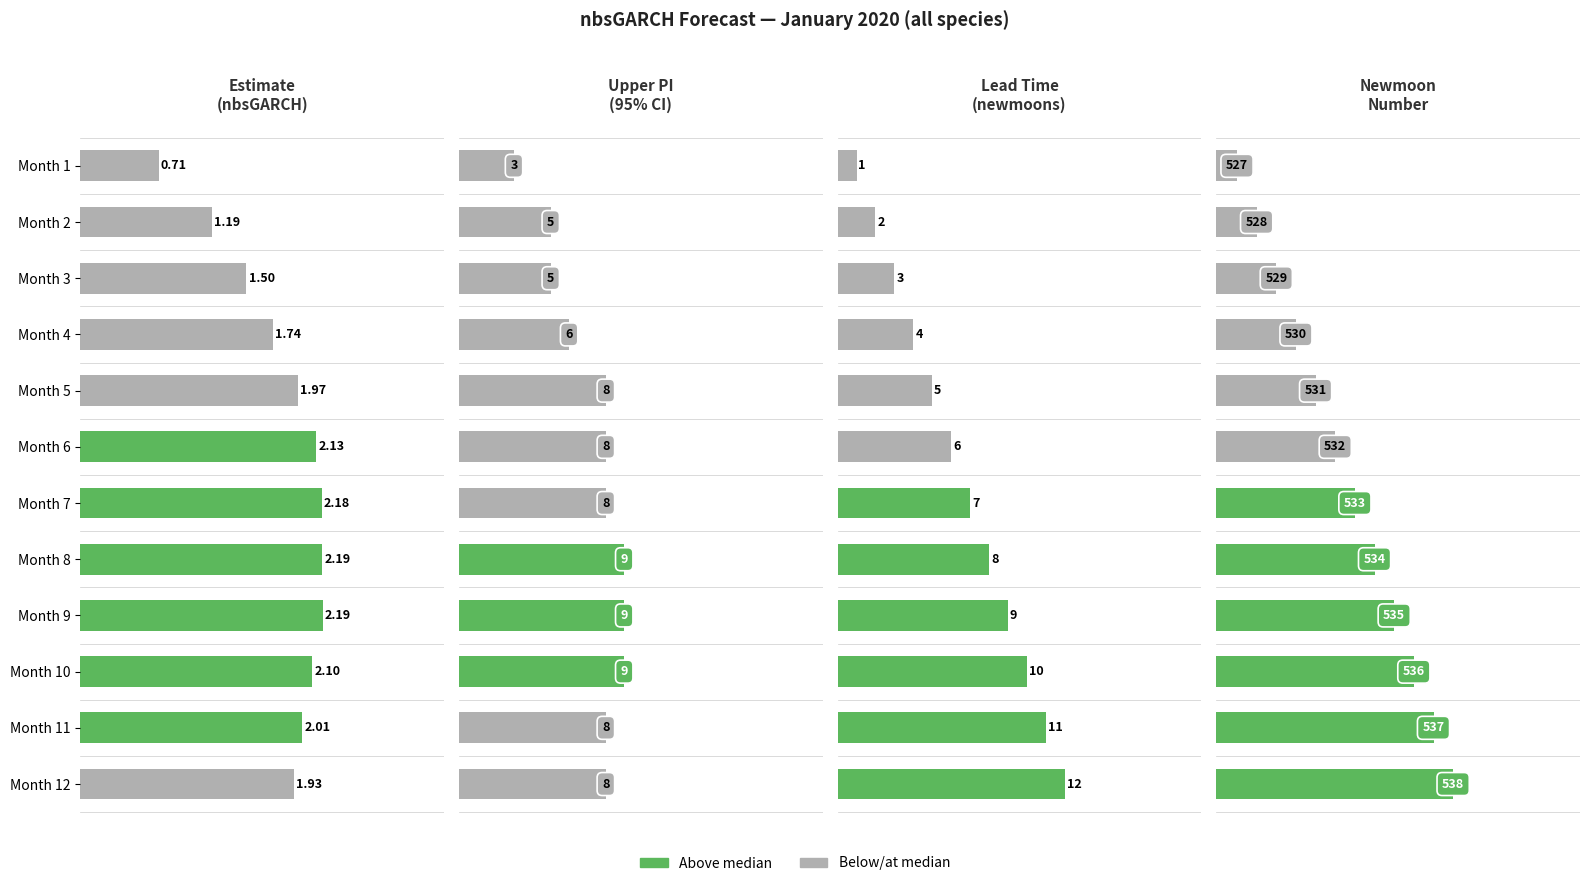

What is the difference between the maximum and second lowest values in the upper_pi series?

4.0